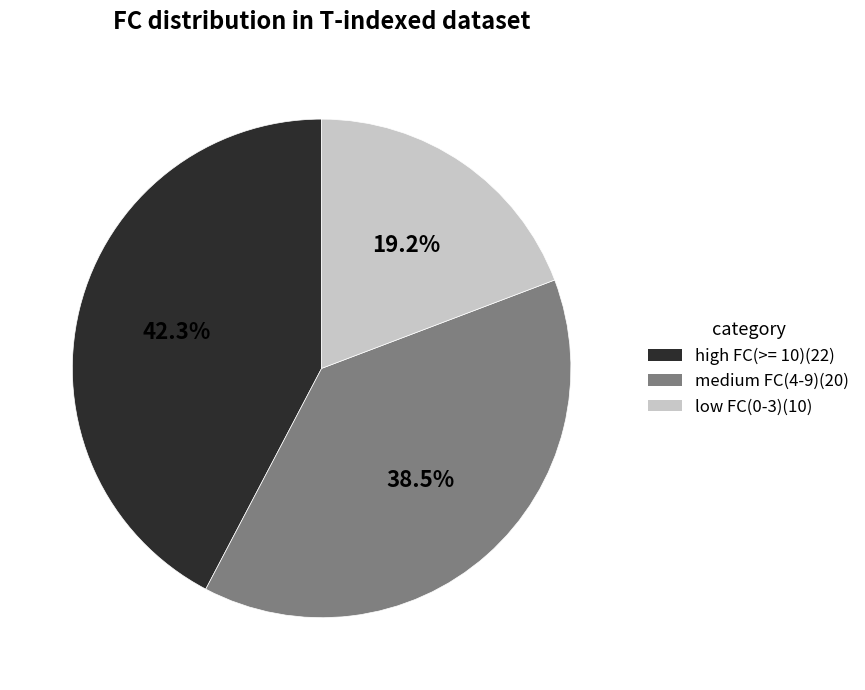

Which slice is the smallest?

low FC(0-3)(10)